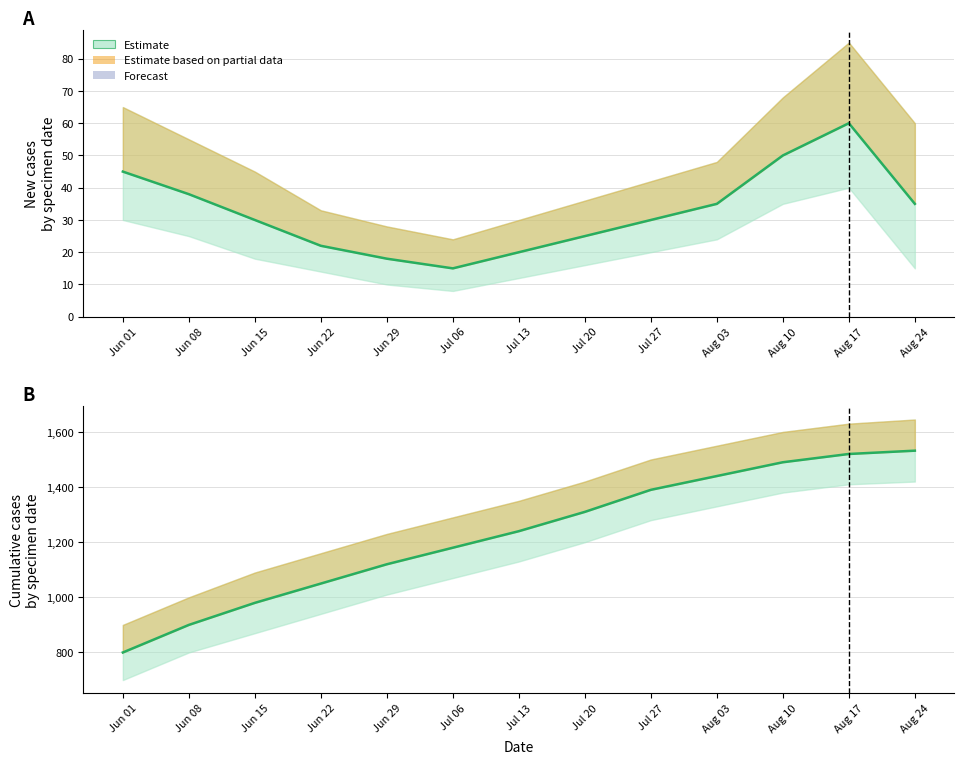

Reading left to right, extract all data points from this chart.

Jun 01=800	Jun 08=900	Jun 15=980	Jun 22=1050	Jun 29=1120	Jul 06=1180	Jul 13=1240	Jul 20=1310	Jul 27=1390	Aug 03=1440	Aug 10=1490	Aug 17=1520	Aug 24=1532